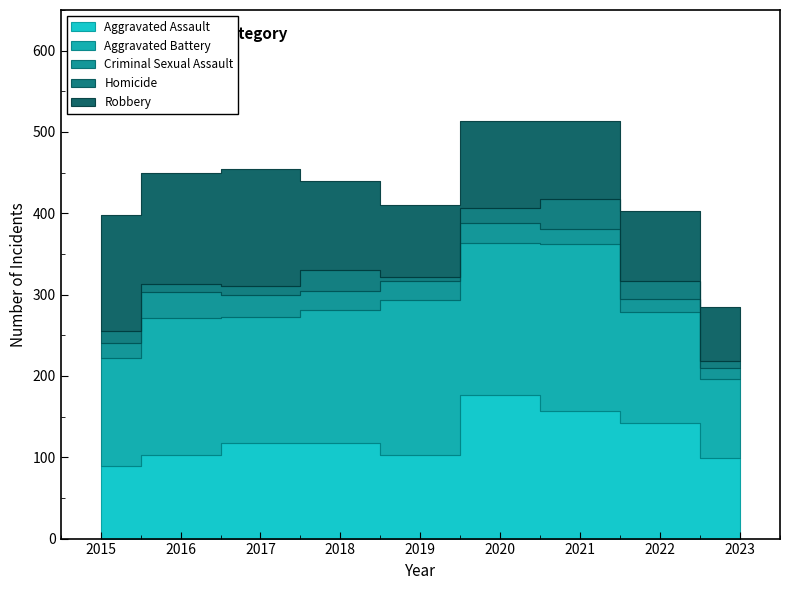

Rank the series by their maximum value, from highest to lowest.

Aggravated Battery, Aggravated Assault, Robbery, Homicide, Criminal Sexual Assault